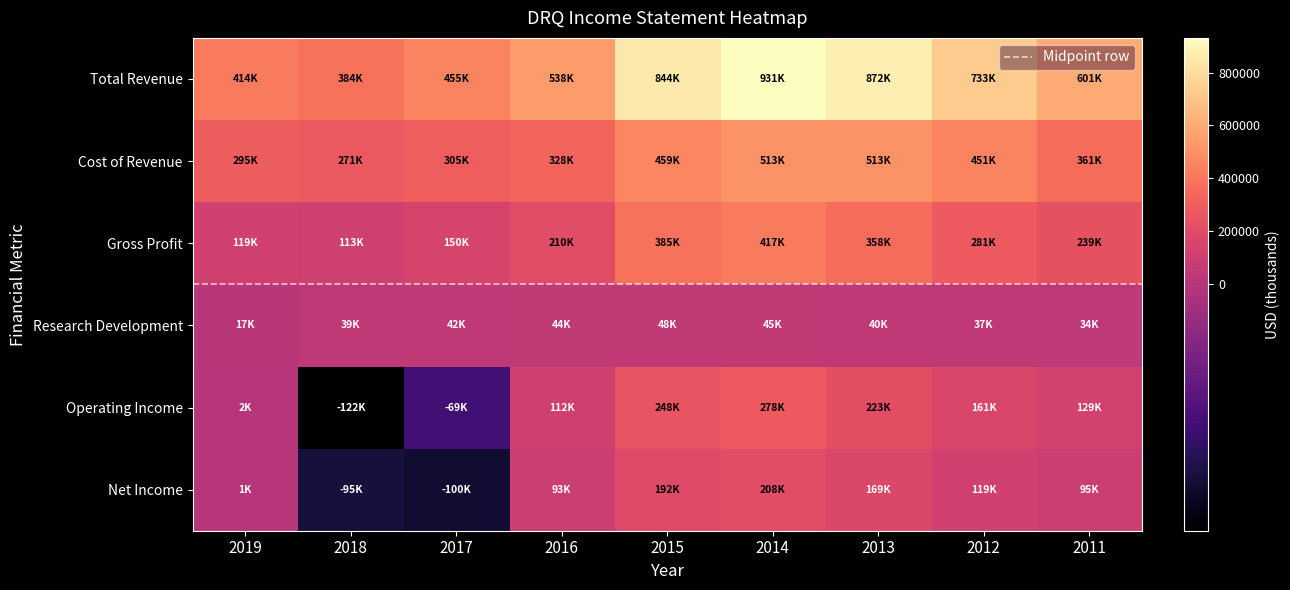

Rank the series at 2011 from lowest to highest value.

Research Development, Net Income, Operating Income, Gross Profit, Cost of Revenue, Total Revenue